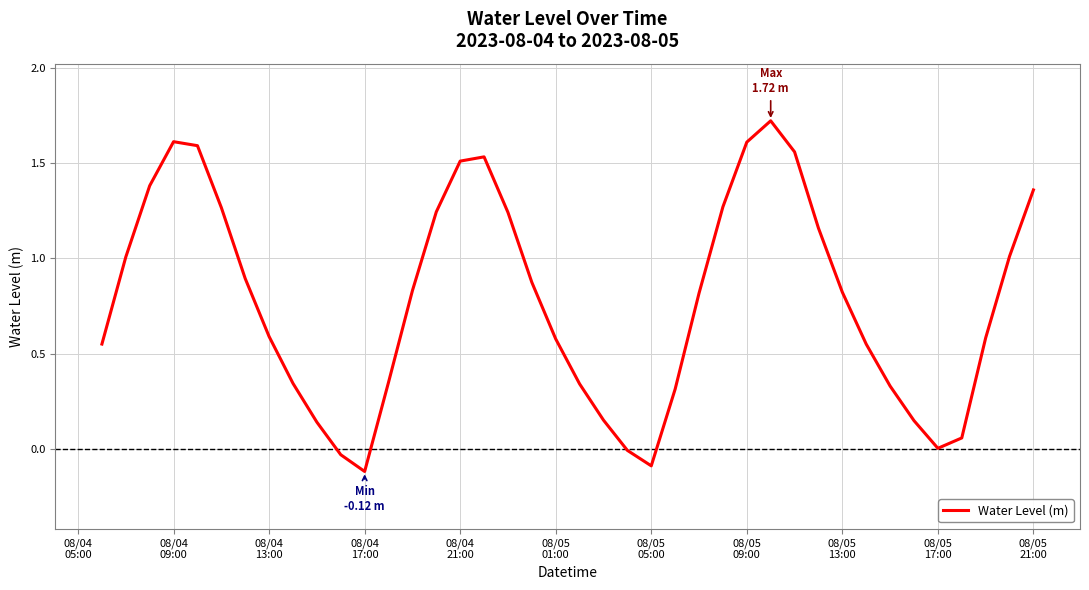

True or false: the data has more than 1 interior local peaks.

True